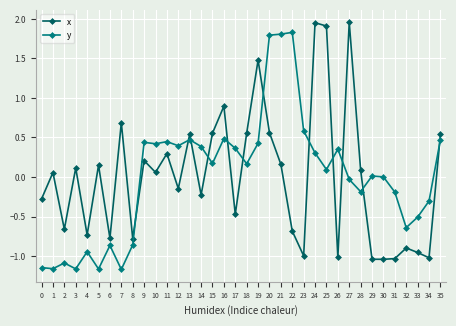

Is the value of y at 1 greater than the value of x at 8?

No